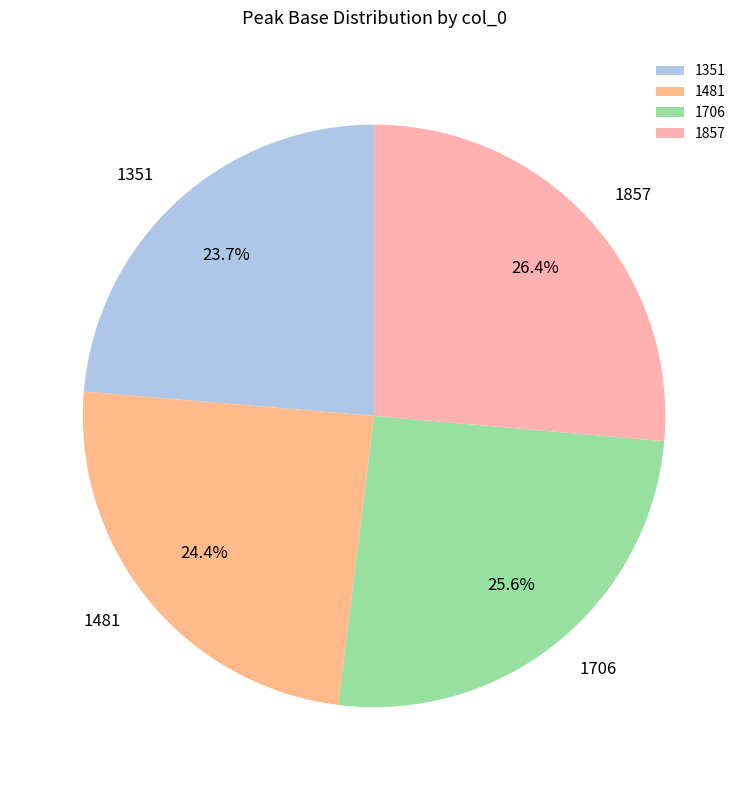

How much of the chart is everything except 1857?

73.6%